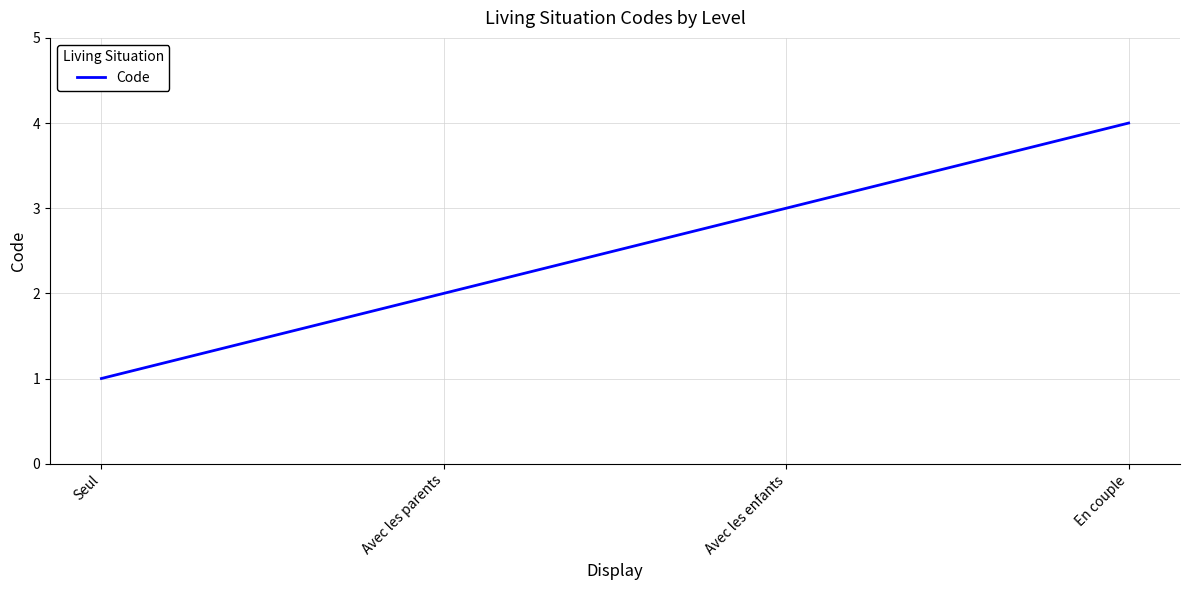

Count the values in the range 2 to 4.

3